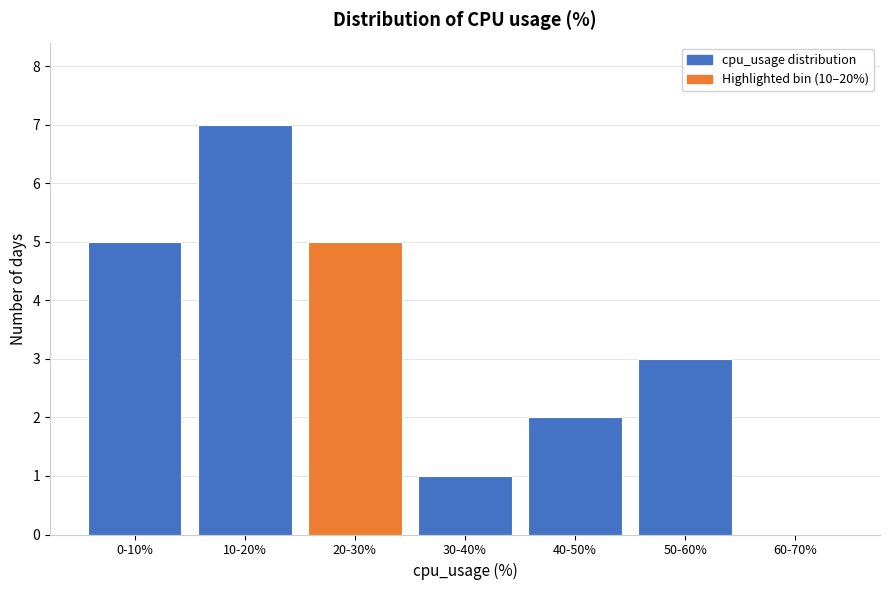

Reading right to left, transcribe all the data shown in this chart.

60-70%=0	50-60%=3	40-50%=2	30-40%=1	20-30%=5	10-20%=7	0-10%=5